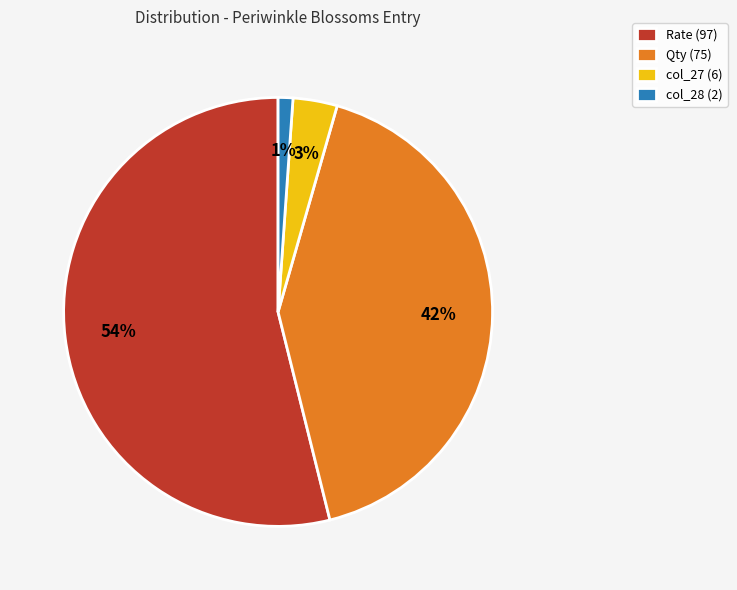

Is it true that Qty (75) is 50% of the pie?

False